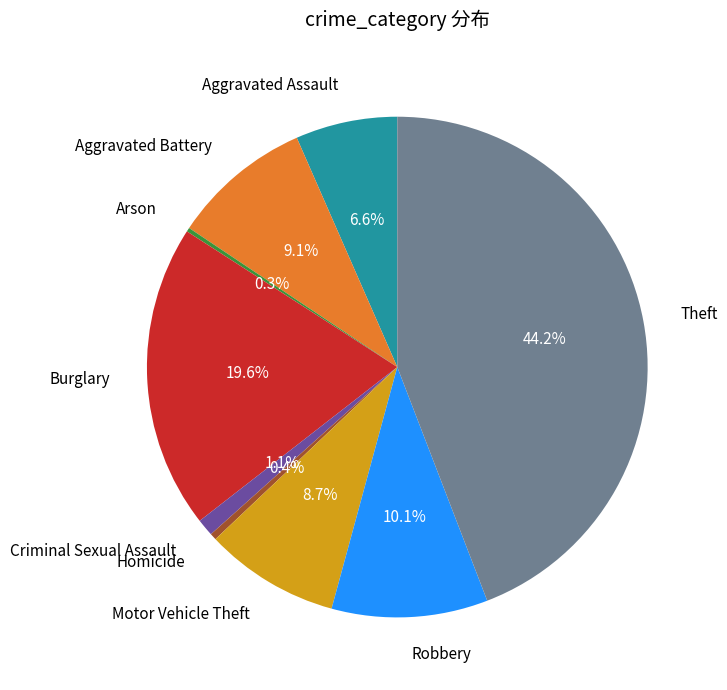

Does any single category account for the majority?

No